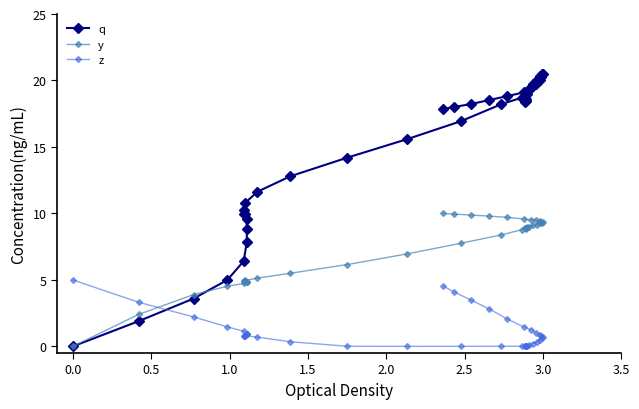

List the series in order of their peak value, lowest first.

z, y, q